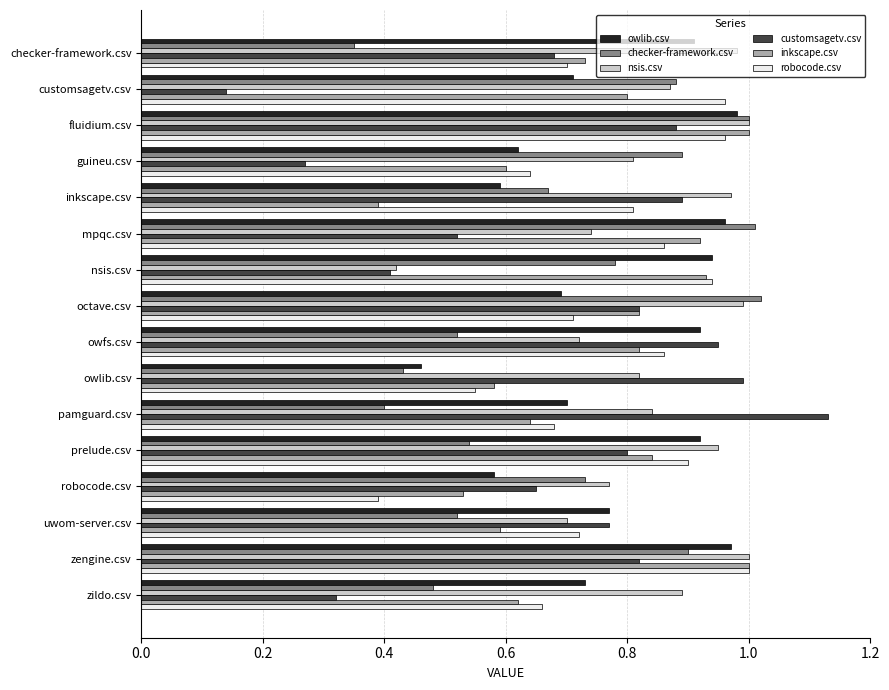

Which series has the widest spread of values?

customsagetv.csv